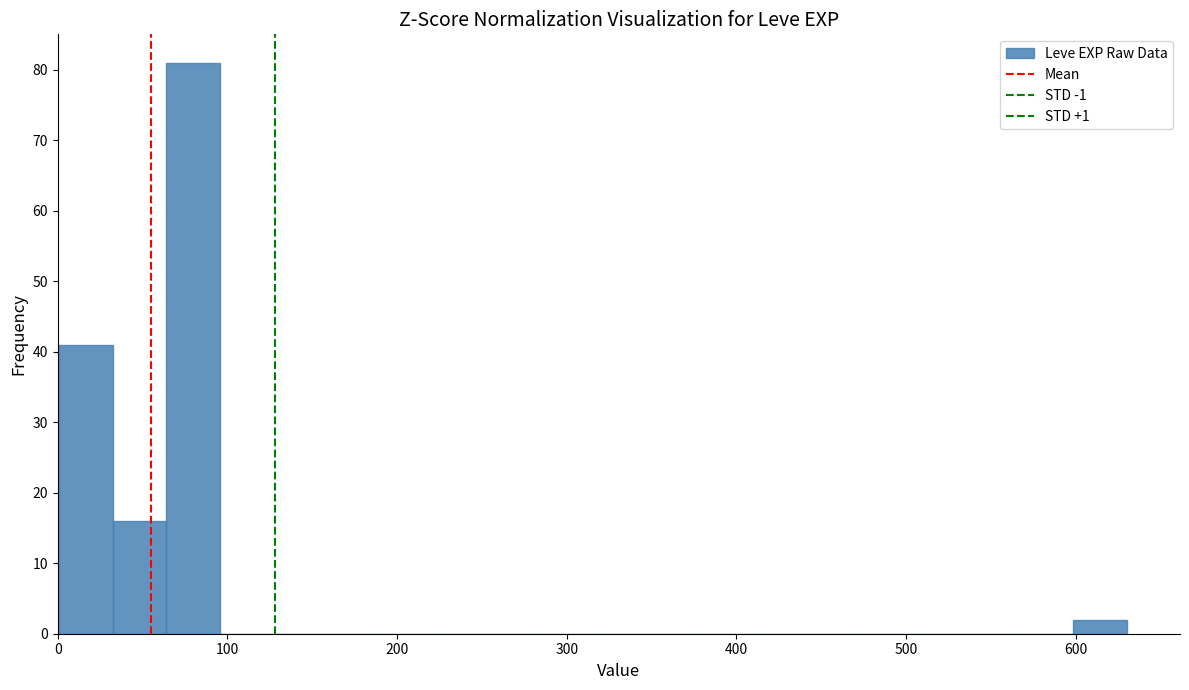

Read against the x-axis, roughly where is the centre of the tallest bar?

80